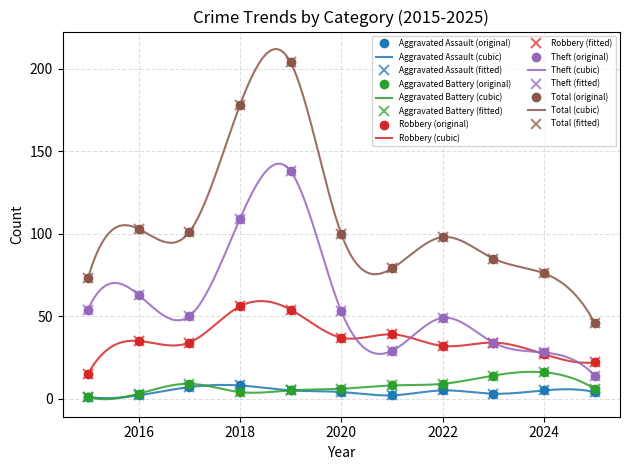

What is the average value of the Theft series?

56